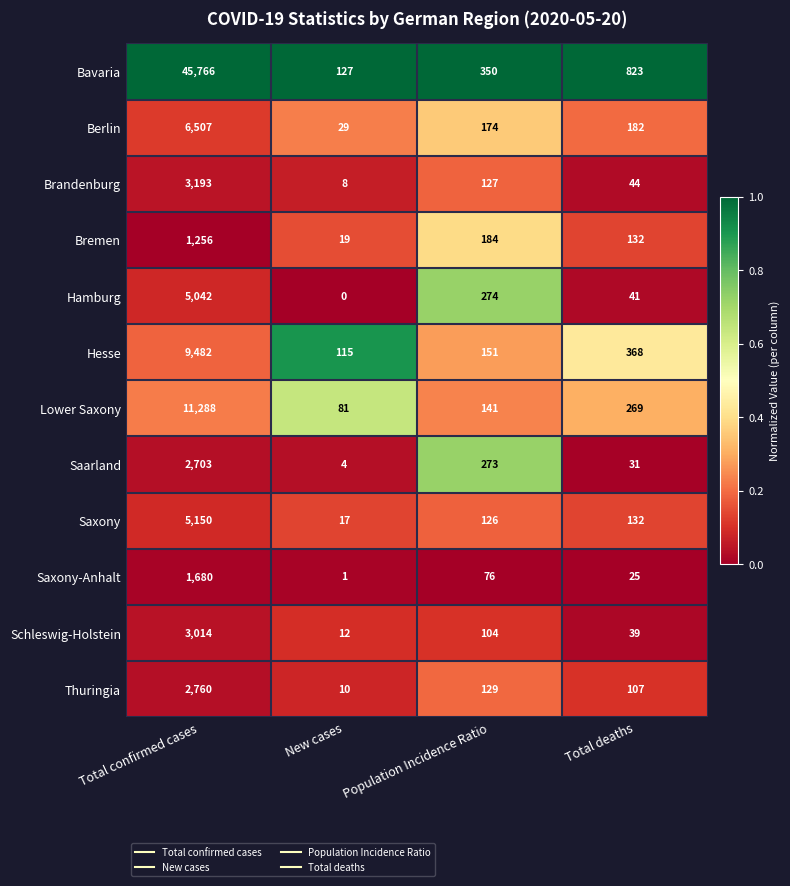

Which series has the largest total across all categories?

Bavaria